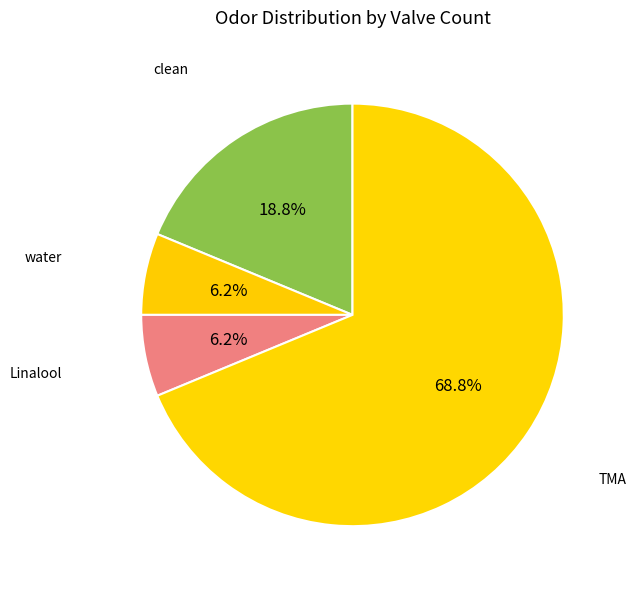

How many segments does this pie chart have?

4